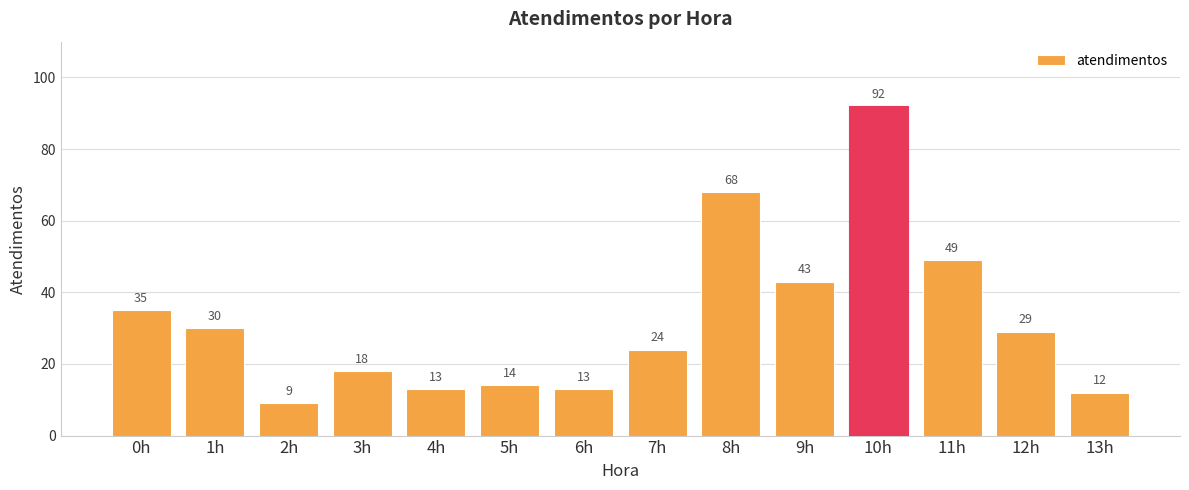

What is the difference between the maximum and minimum values?

83